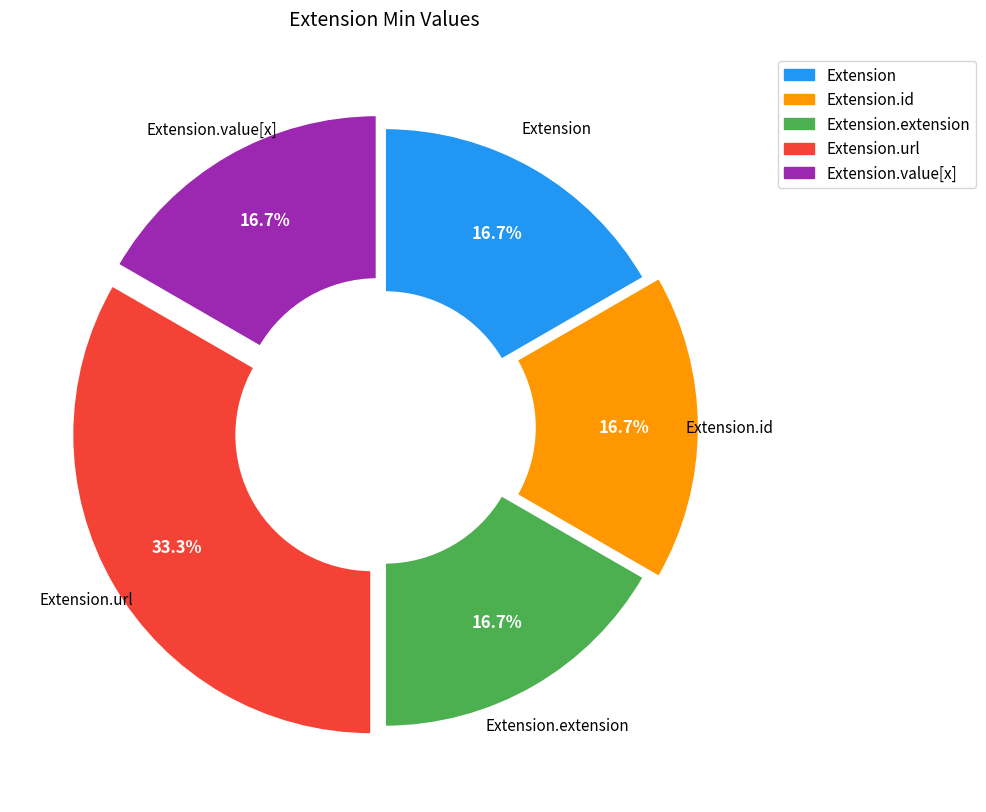

Count the number of slices in the pie.

5